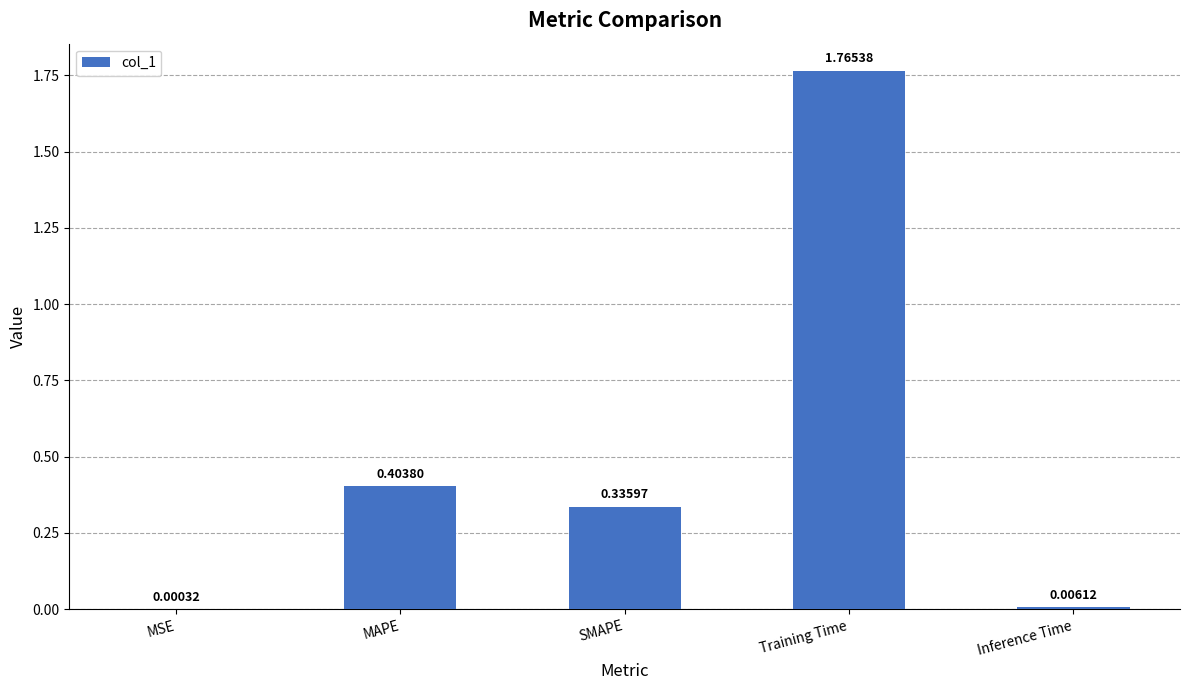

At which category does the chart reach its peak across all series?

Training Time